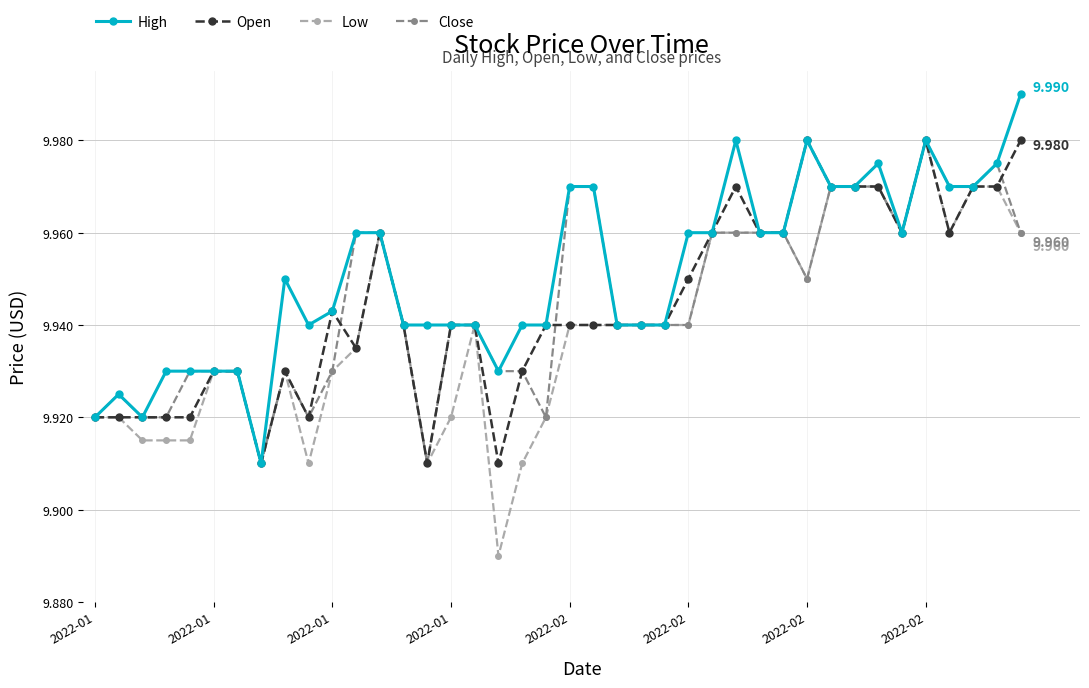

Which series has the largest range (max minus min)?

Low